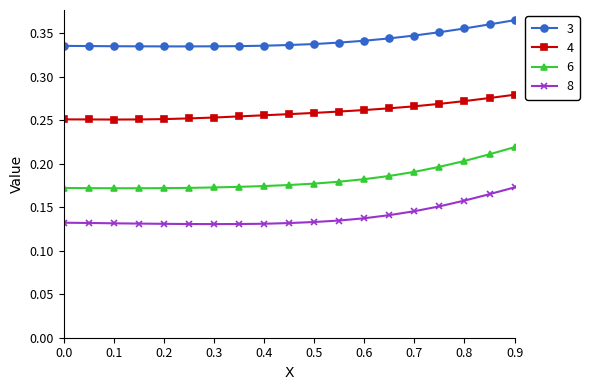

How many 3 values are between 0 and 1?

19